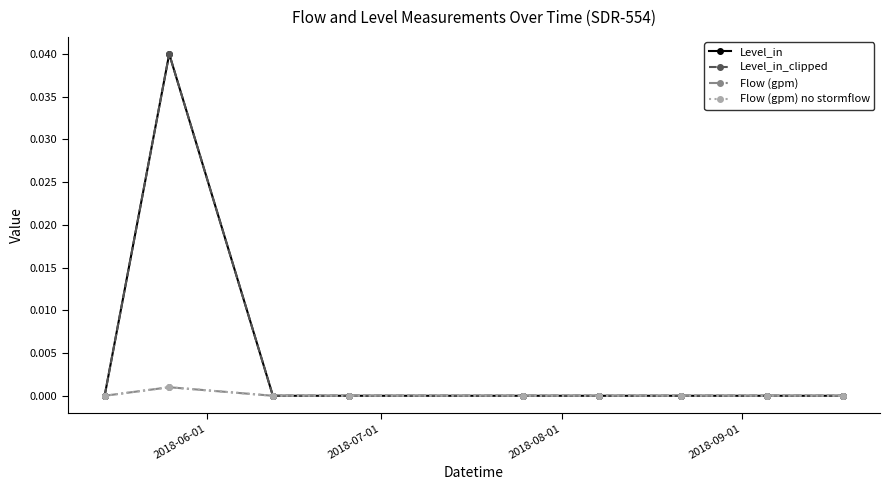

Is it true that Flow (gpm) equals -0.0 at 2018-09-01?

False